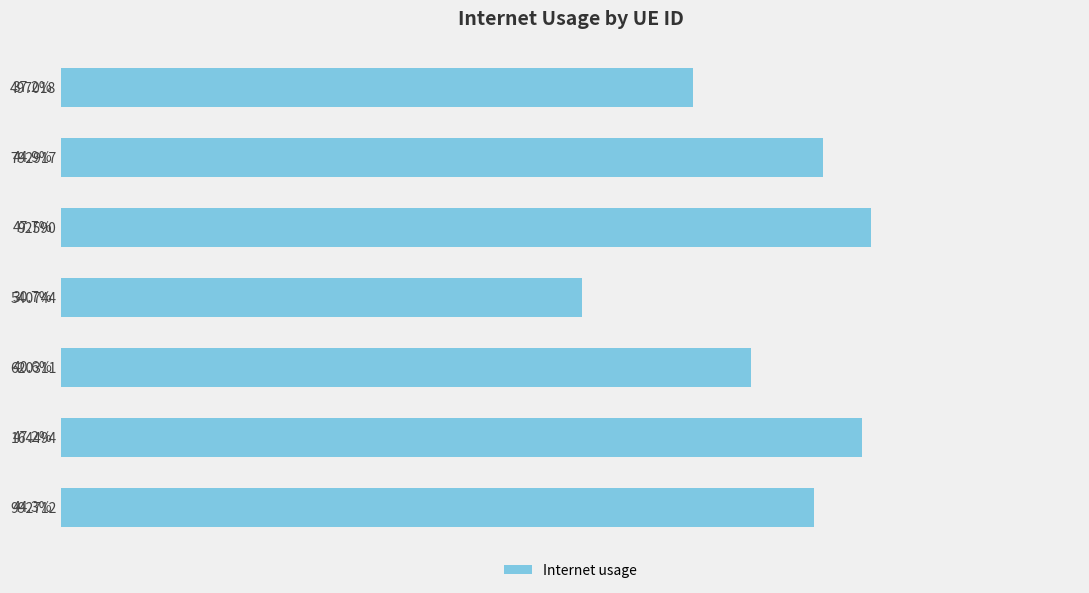

Does the chart contain any negative values?

No